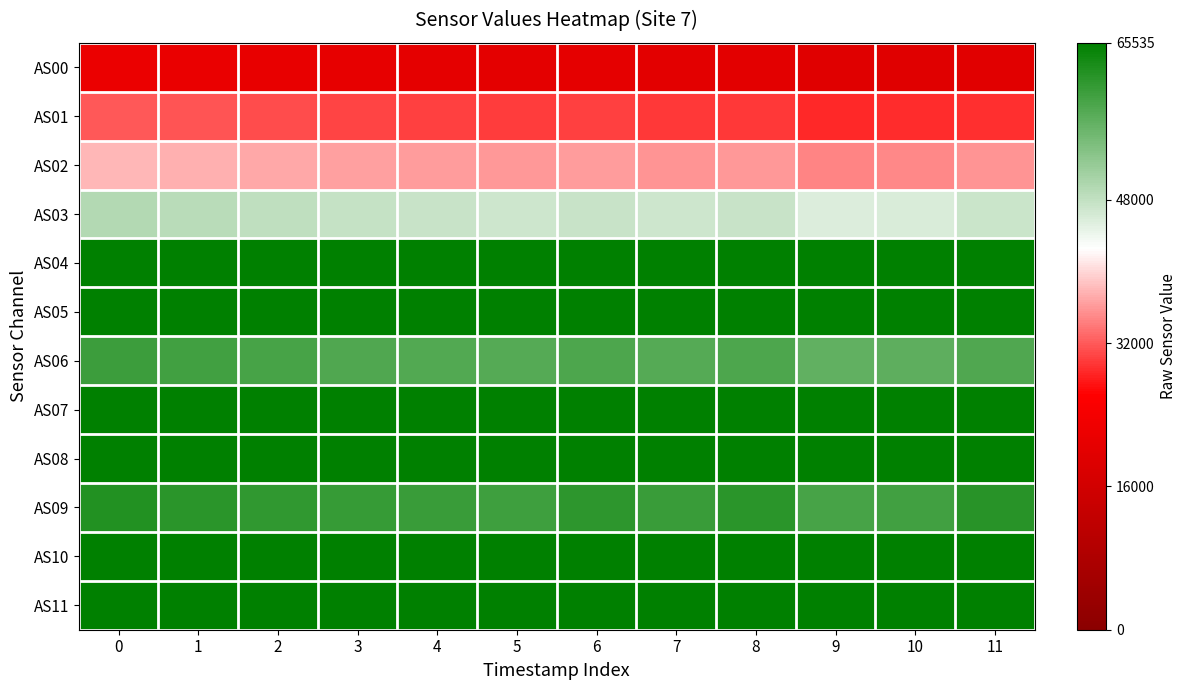

Reading right to left, transcribe all the data shown in this chart.

AS00: 11=19704	10=19391	9=19442	8=20210	7=20139	6=20496	5=20392	4=20712	3=20918	2=21228	1=21581	0=21923
AS01: 11=29404	10=28928	9=28921	8=29946	7=29765	6=30247	5=30045	4=30399	3=30644	2=31058	1=31491	0=31933
AS02: 11=35599	10=34874	9=34808	8=36078	7=35724	6=36344	5=35936	4=36319	3=36591	2=37017	1=37542	0=38010
AS03: 11=47165	10=46015	9=45784	8=47607	7=46920	6=47577	5=46959	4=47397	3=47694	2=48202	1=48755	0=49315
AS04: 11=65535	10=65535	9=65535	8=65535	7=65535	6=65535	5=65535	4=65535	3=65535	2=65535	1=65535	0=65535
AS05: 11=65535	10=65535	9=65535	8=65535	7=65535	6=65535	5=65535	4=65535	3=65535	2=65535	1=65535	0=65535
AS06: 11=58362	10=56997	9=56739	8=58559	7=57752	6=58523	5=57722	4=58082	3=58363	2=58885	1=59402	0=59989
AS07: 11=65535	10=65535	9=65535	8=65535	7=65535	6=65535	5=65535	4=65535	3=65535	2=65535	1=65535	0=65535
AS08: 11=65535	10=65535	9=65535	8=65535	7=65535	6=65535	5=65535	4=65535	3=65535	2=65535	1=65535	0=65535
AS09: 11=61799	10=59464	9=58962	8=61597	7=60175	6=61212	5=59896	4=60265	3=60550	2=61100	1=61689	0=62380
AS10: 11=65535	10=65535	9=65535	8=65535	7=65535	6=65535	5=65535	4=65535	3=65535	2=65535	1=65535	0=65535
AS11: 11=65535	10=65535	9=65535	8=65535	7=65535	6=65535	5=65535	4=65535	3=65535	2=65535	1=65535	0=65535